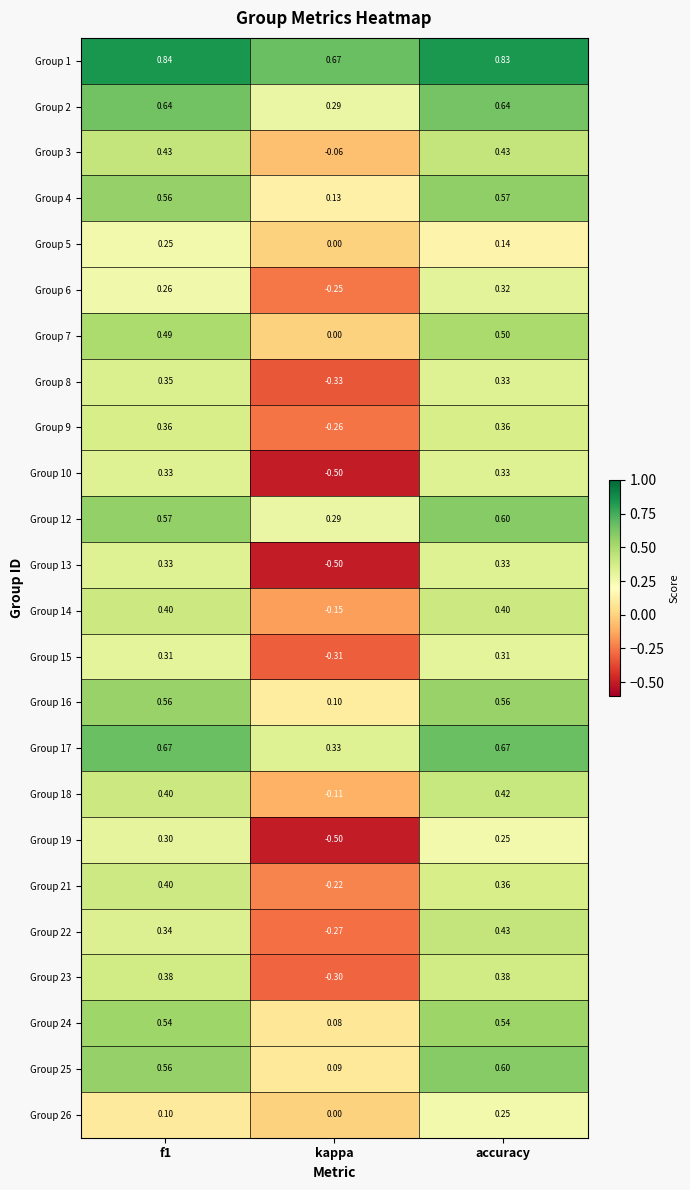

How many data points in Group 19 are above 0?

2